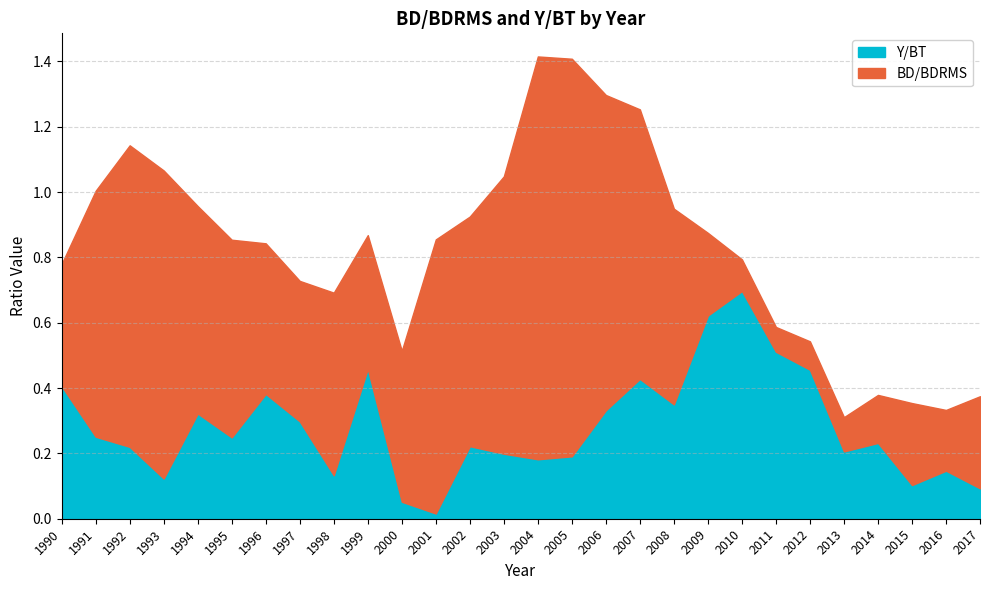

How many distinct data groups are displayed?

2